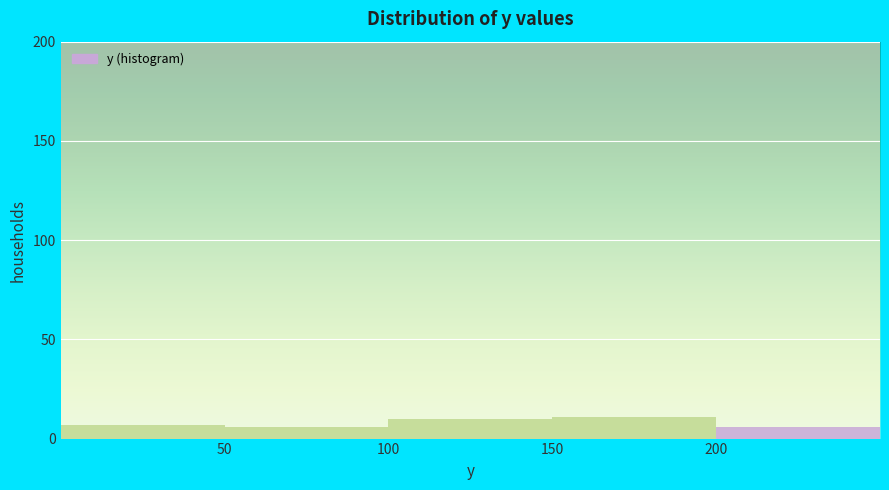

How tall is the bar that spans 150 to 200 on the x-axis? The values are not printed on the chart, so give them approximately, as read against the axis.

10